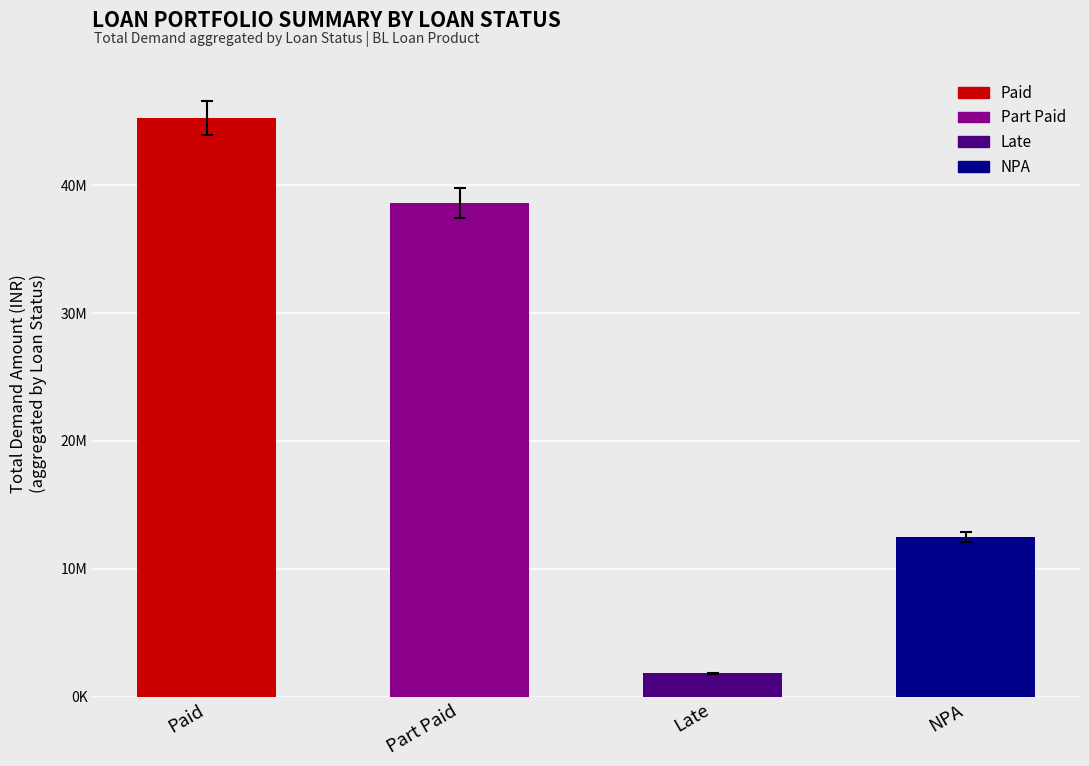

At which category does the chart reach its minimum across all series?

Late